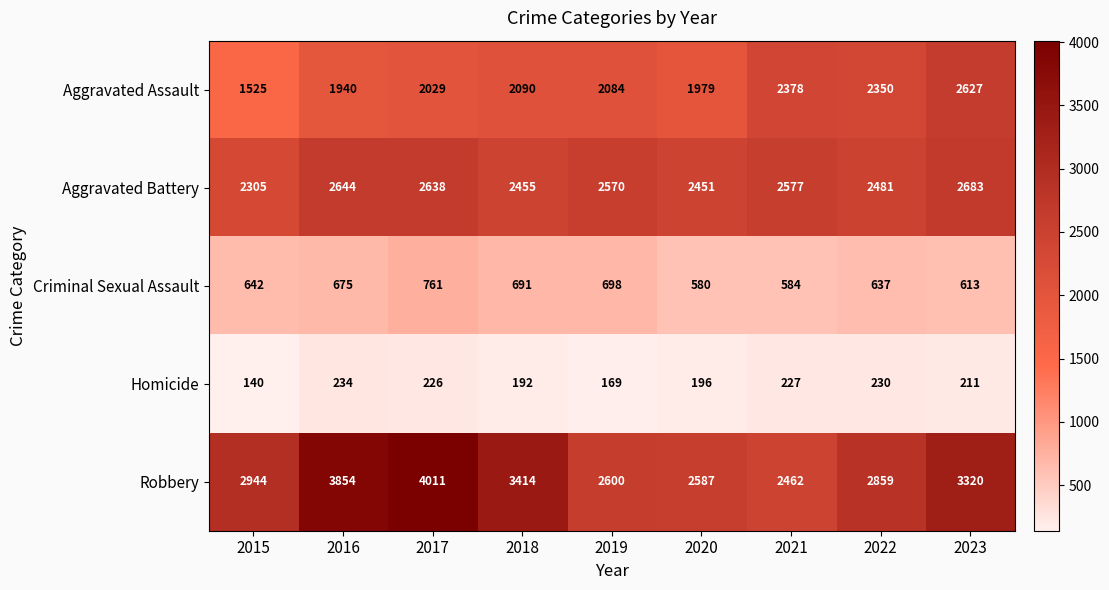

What is the spread (max minus min) of values at 2022?

2629